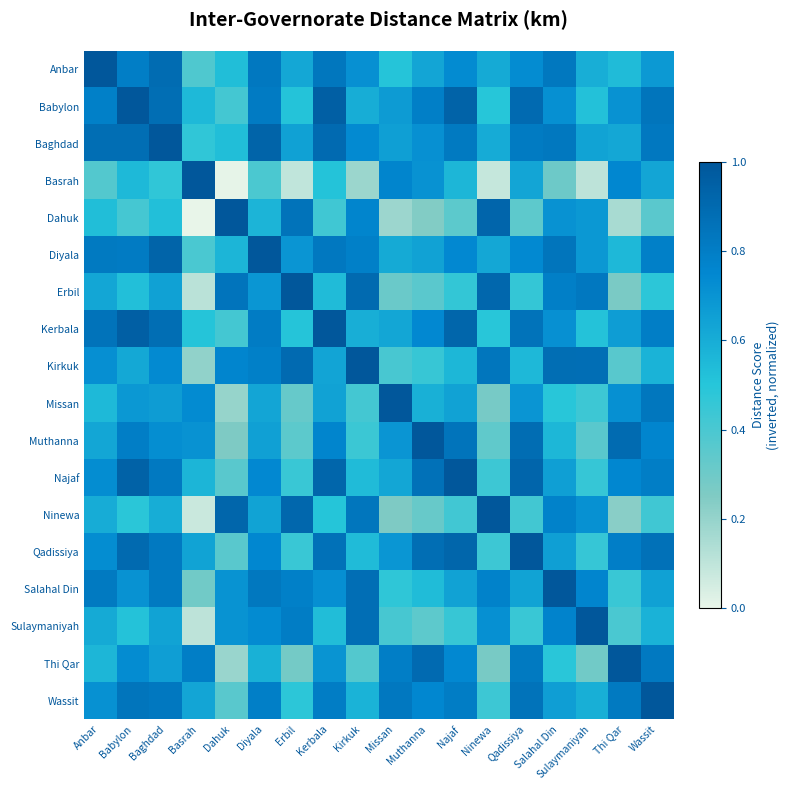

What is the total value across all series at Erbil?

10.7